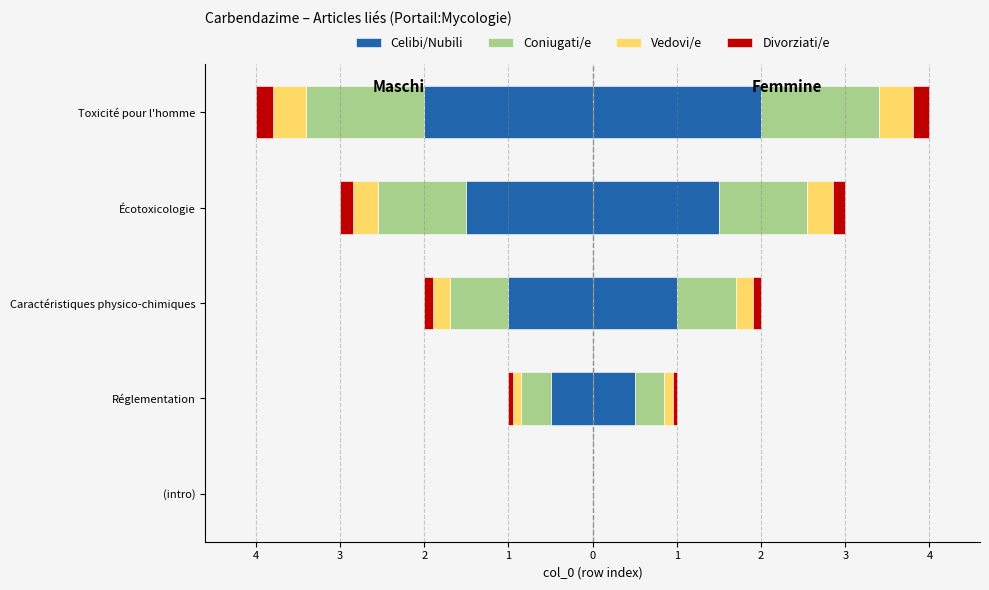

Which series has the widest spread of values?

Celibi/Nubili